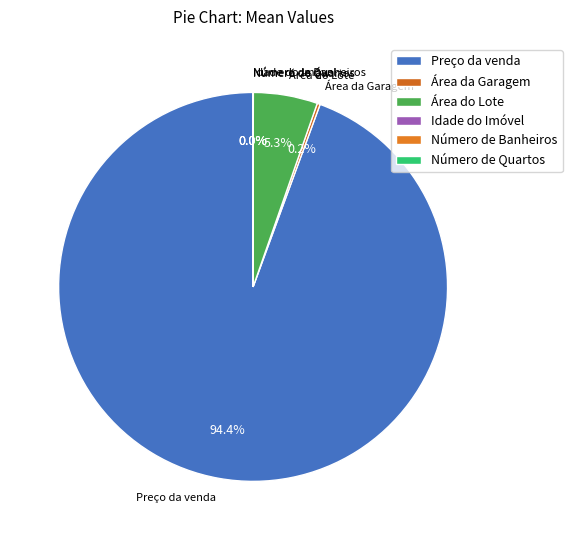

What is the largest slice in the pie chart?

Preço da venda